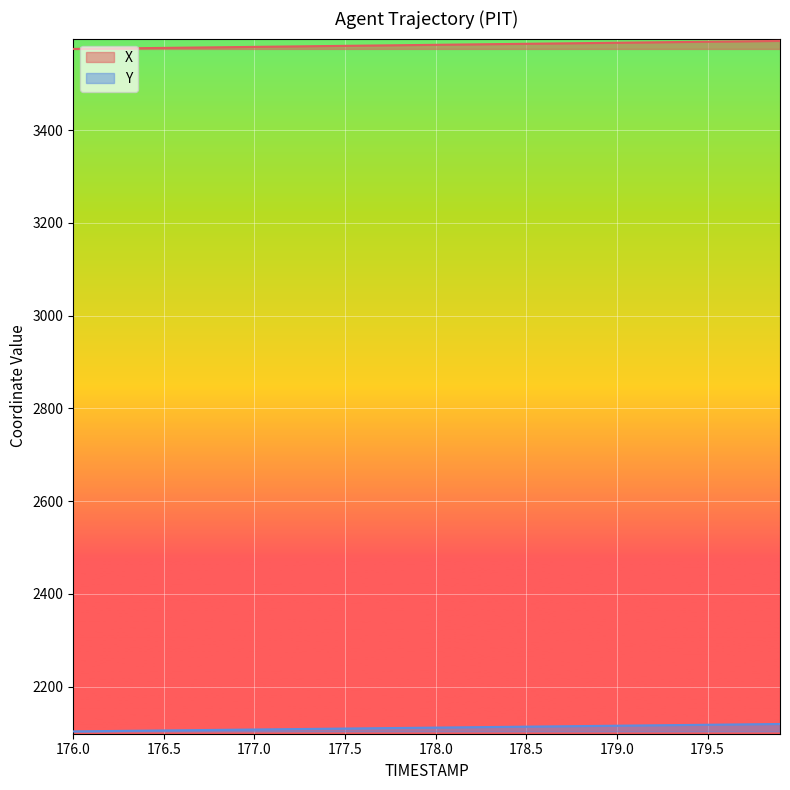

How many lines are shown in the chart?

2